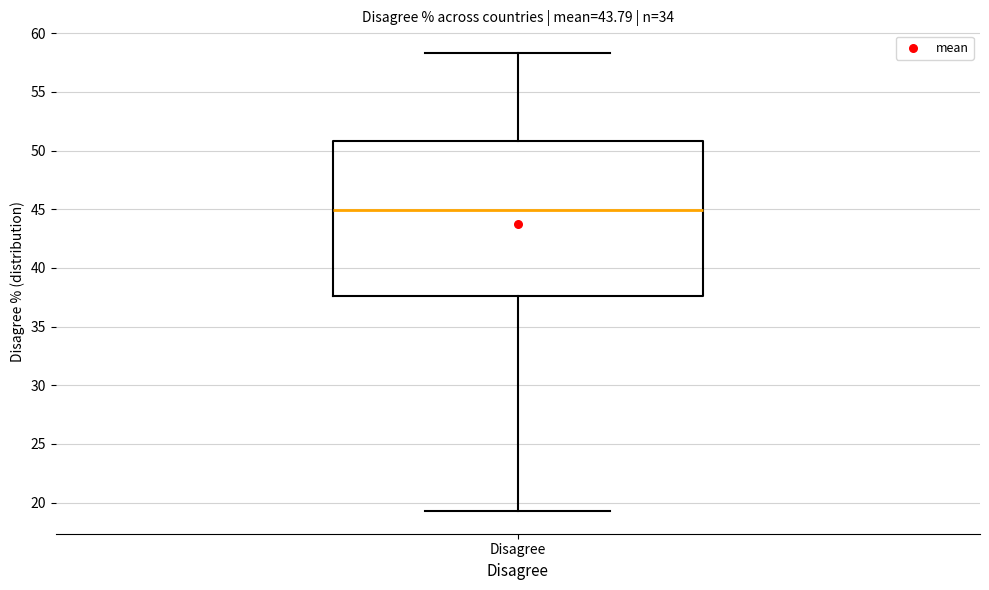

Read this box plot against the y-axis: the position of the median line, the range covered by the box, and the ends of both whiskers. The values are not printed on the chart, so give them approximately, as read against the axis.

median 45.0, box 37.5 to 51.0, whiskers 19.5 to 58.5